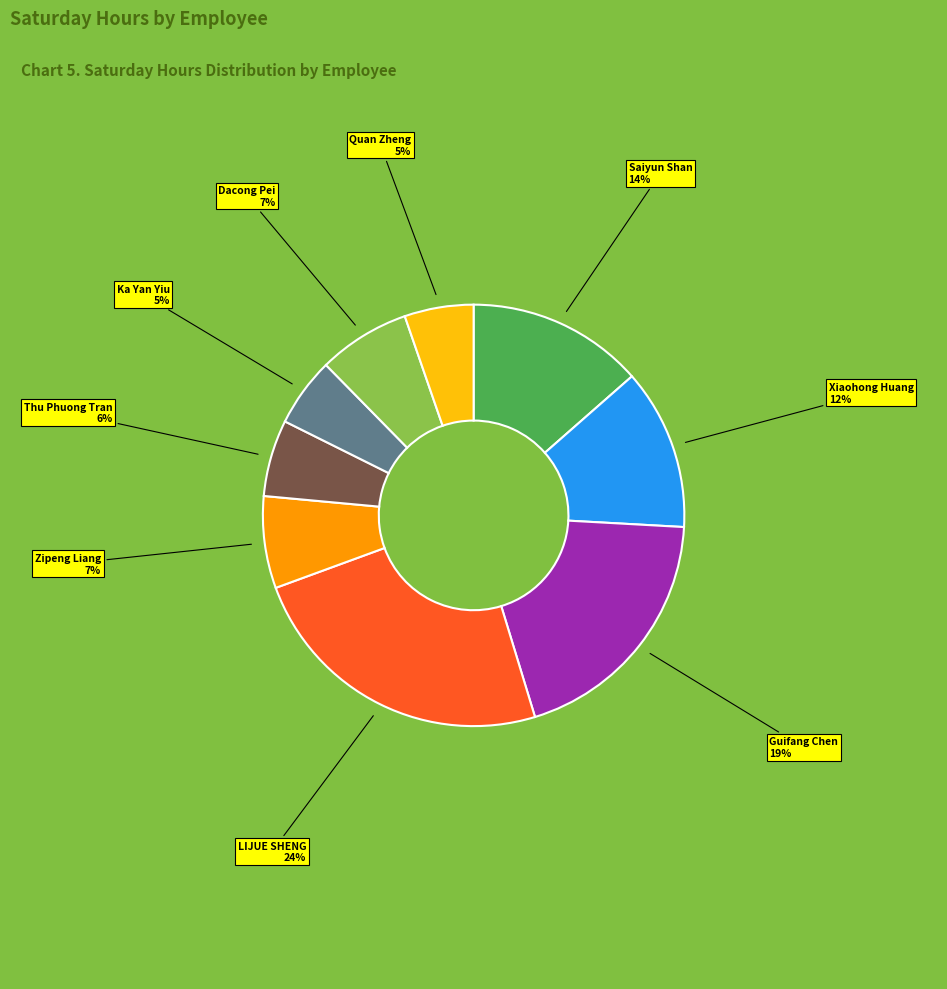

Is there a majority slice in this chart?

No